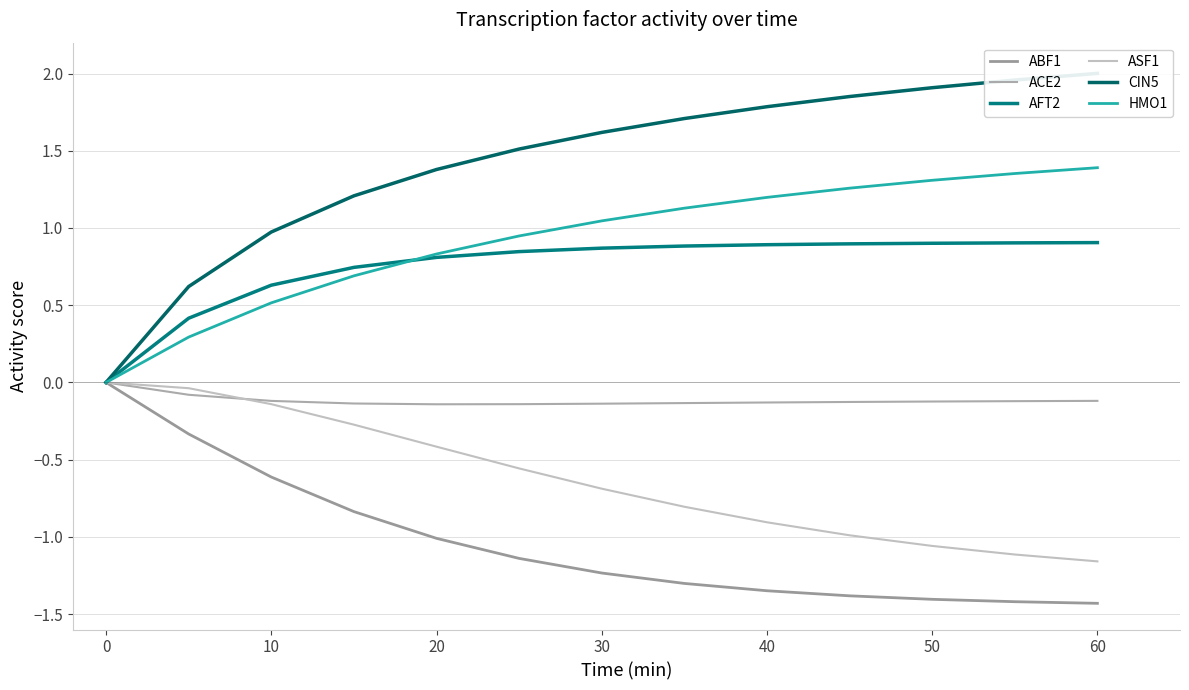

What is the difference between the second highest and minimum values in the ABF1 series?

1.1